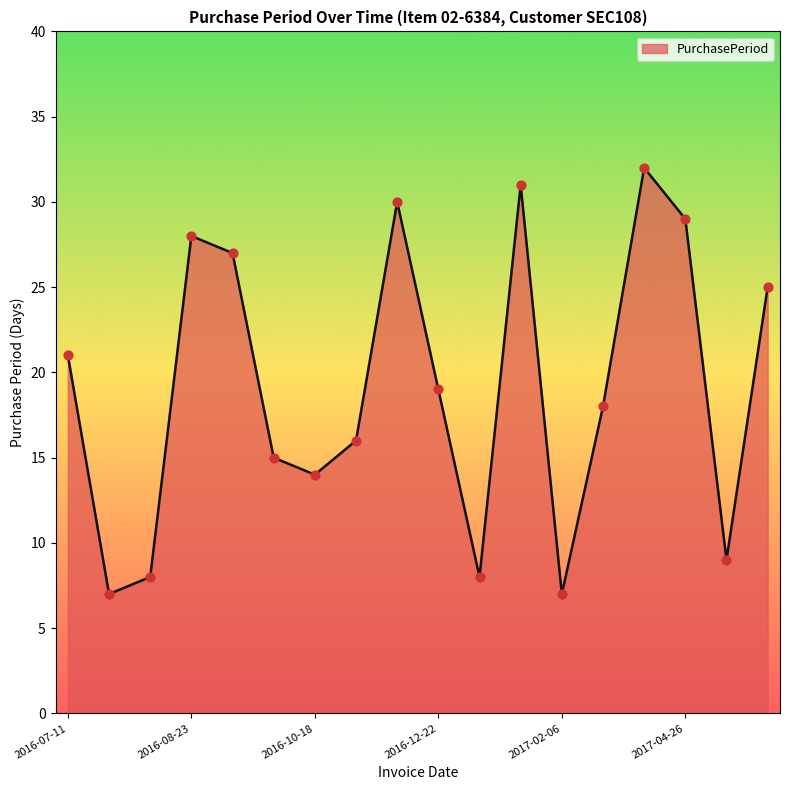

What is the difference between the maximum and minimum values?

25